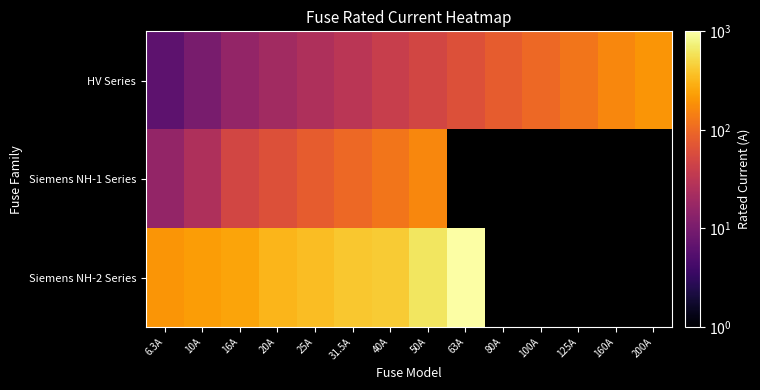

How many values in the HV Series series are below 50?

7